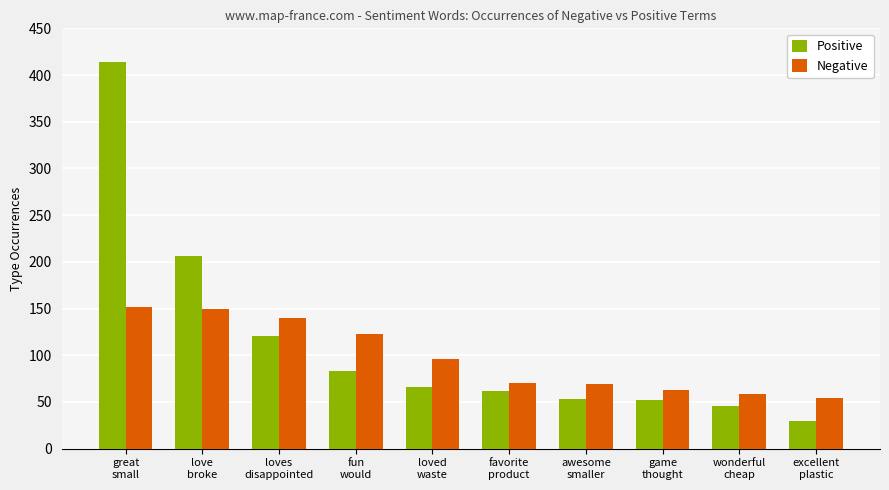

What is the value of the Positive bar at the 9th from the left?

46